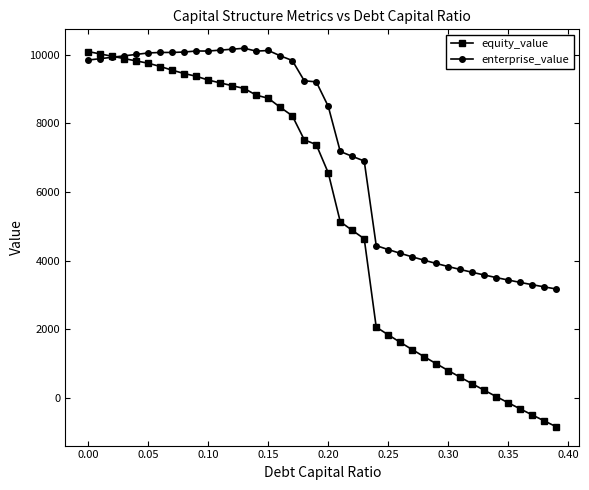

Is this an area chart (filled region under the line)?

No